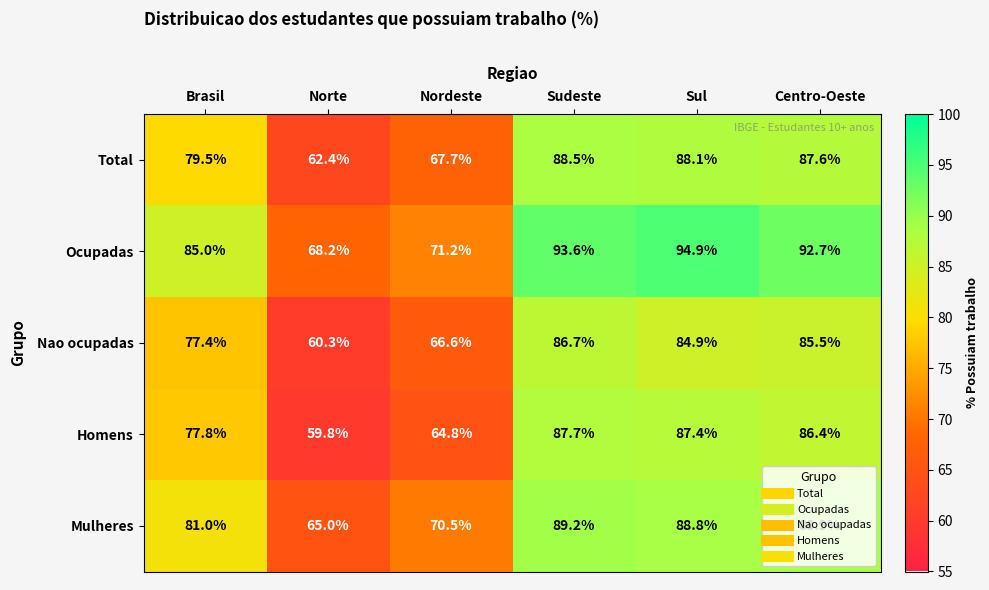

What is the difference between the second highest and minimum values in the Total series?

25.7